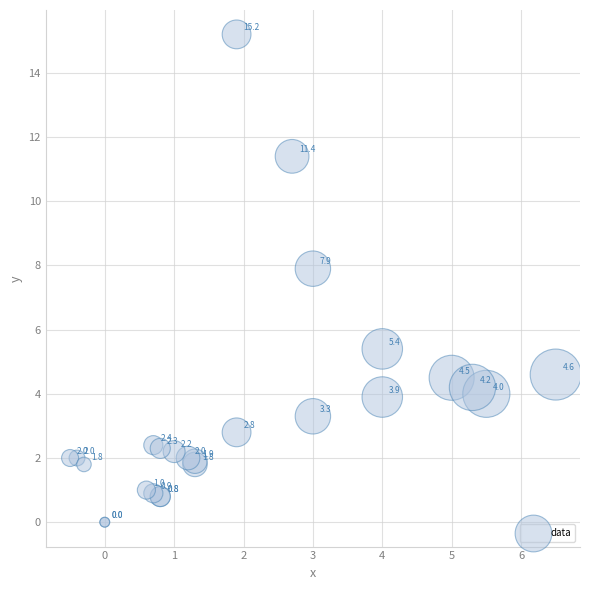

What Y value in the scatter plot is closest to 7?

7.9